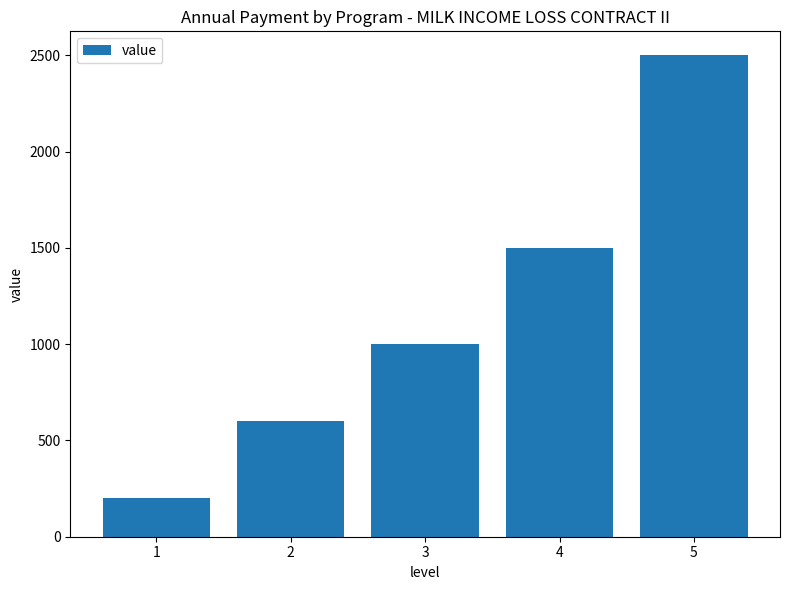

Reading left to right, what are all the values shown in this chart?

200	600	1000	1500	2500